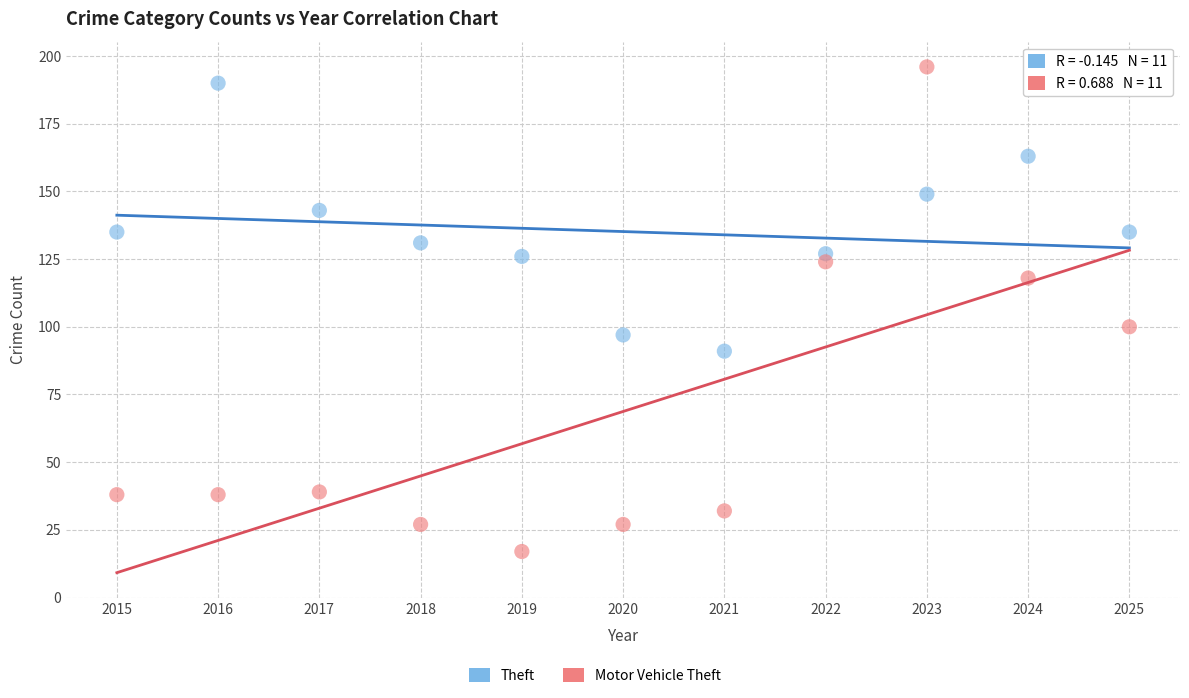

Which series contains the highest Y value?

Motor Vehicle Theft